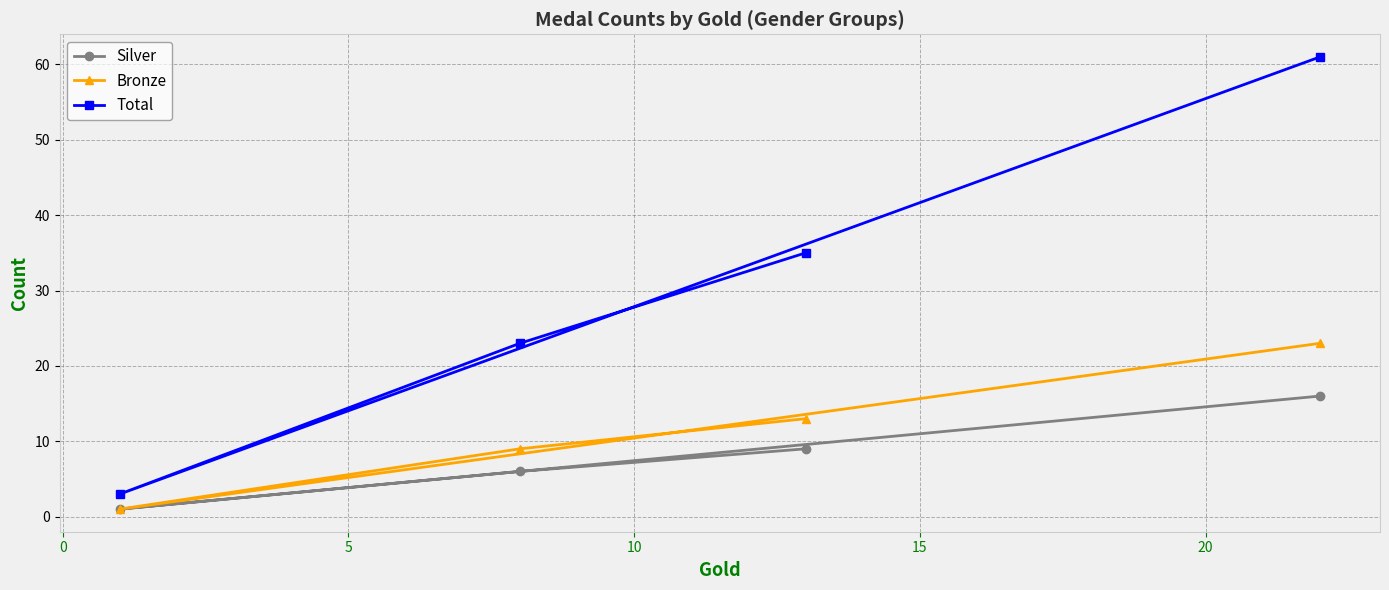

Rank the series by their maximum value, from highest to lowest.

Total, Bronze, Silver